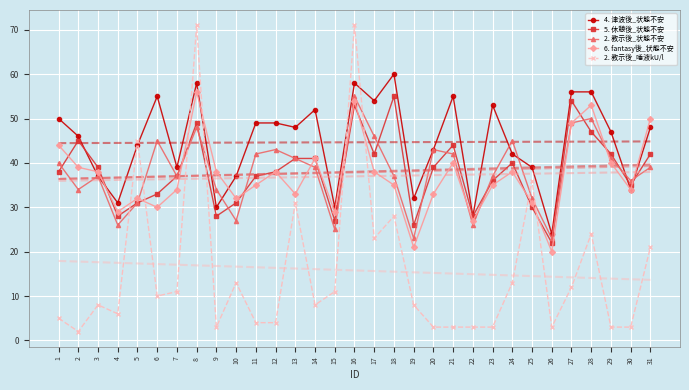

What is the value of the 2. 教示後_唾液kU/l point at the 7th from the left?

11